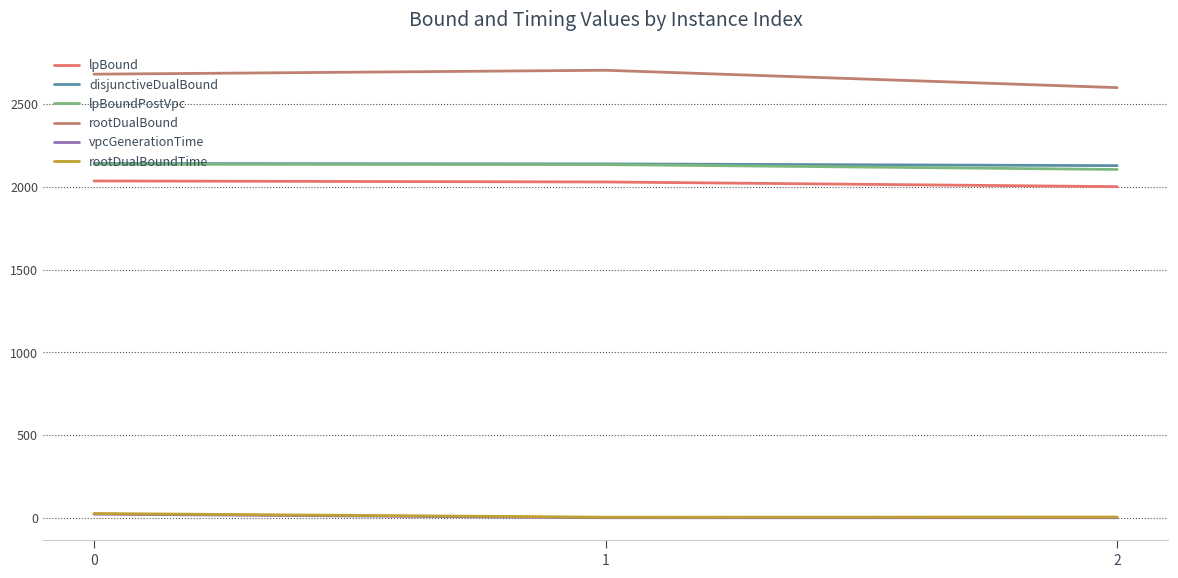

What is the difference between the highest and lowest values at 0?

2658.8